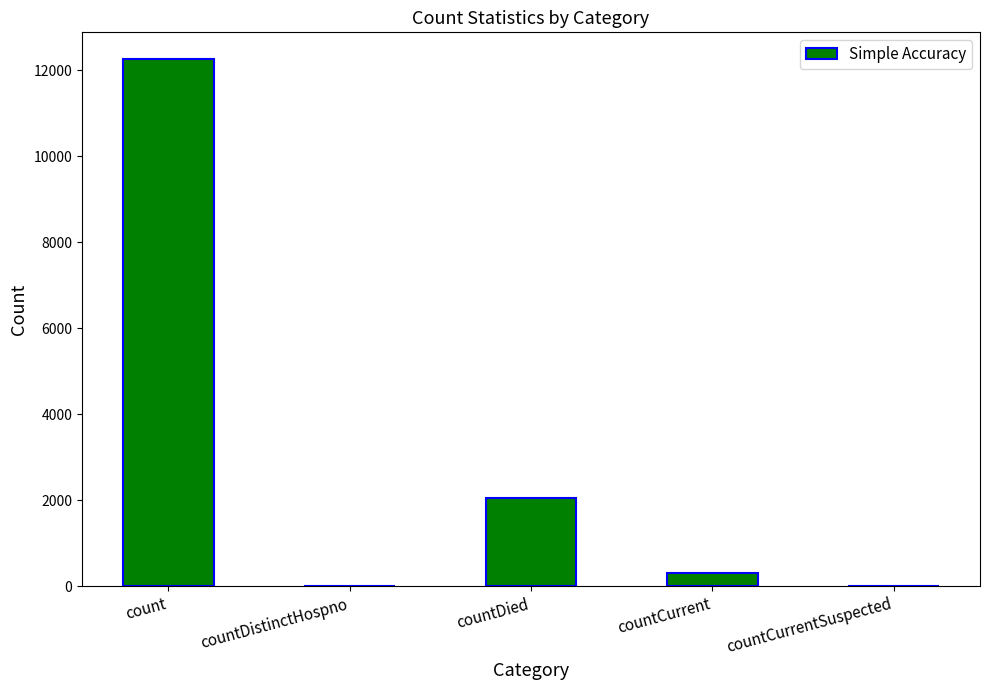

At which label does the data first exceed 309?

count